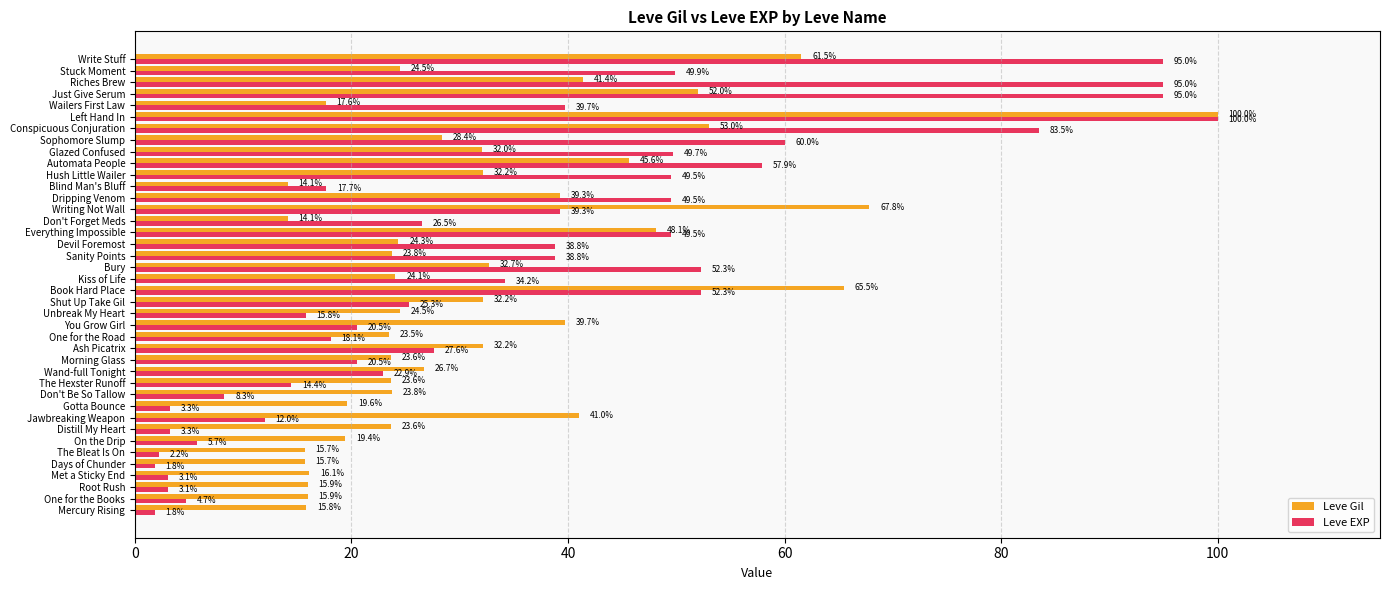

The value of Leve Gil at Don't Forget Meds is 14.1. True or false?

True